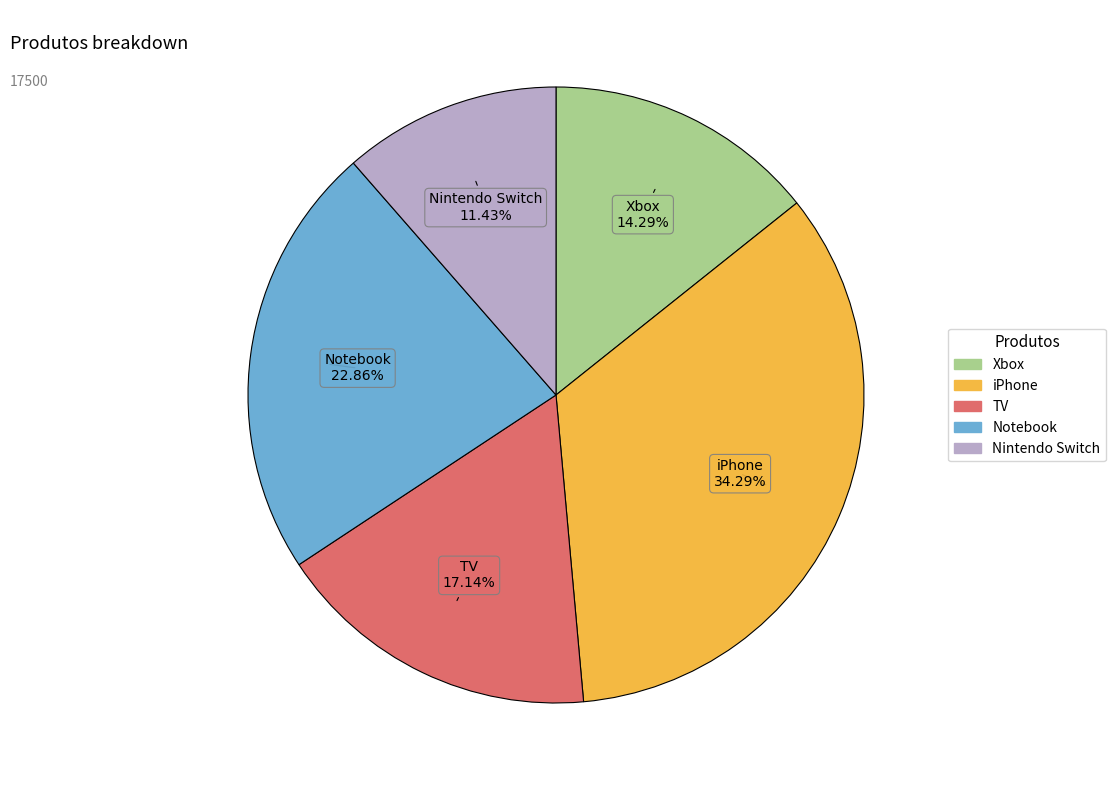

How much of the chart is everything except TV?

82.9%